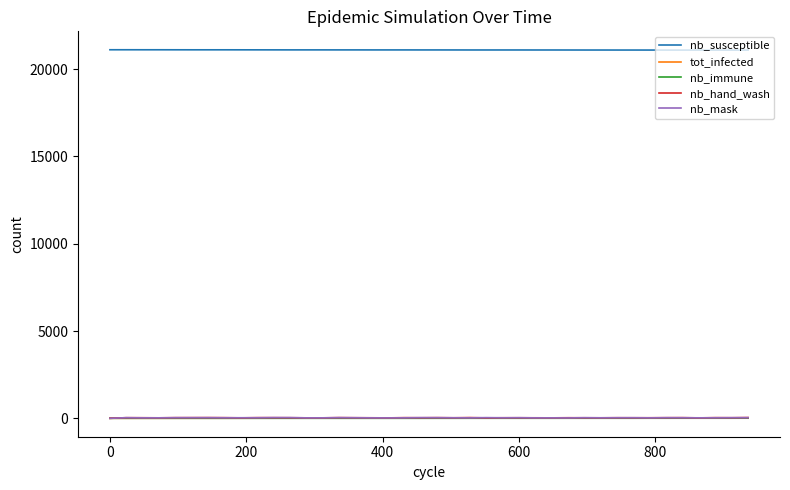

What is the highest value of the nb_susceptible series?

21115